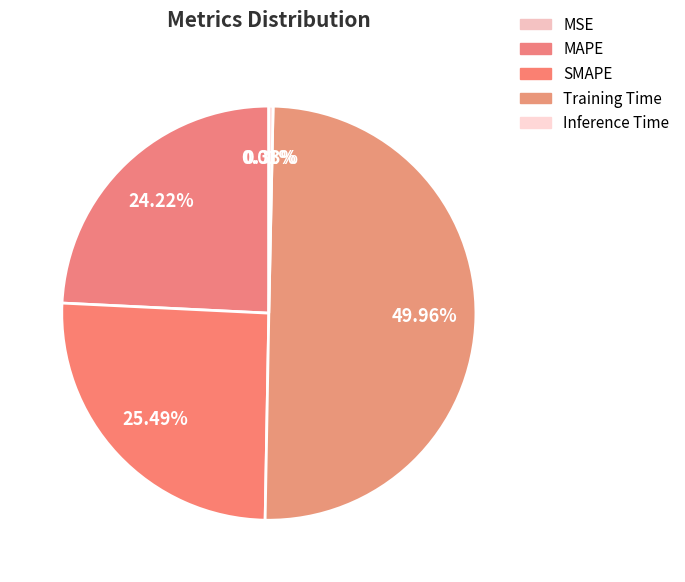

Which slice is the largest?

Training Time